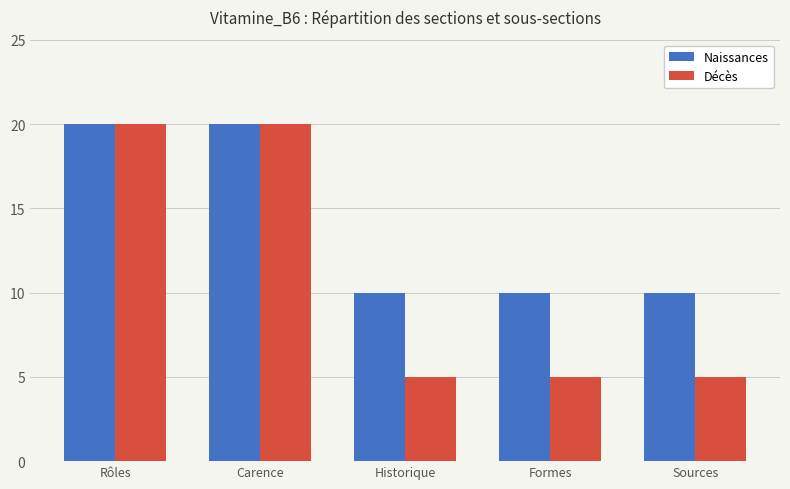

What is the value of the Naissances bar at the 1st from the left?

20